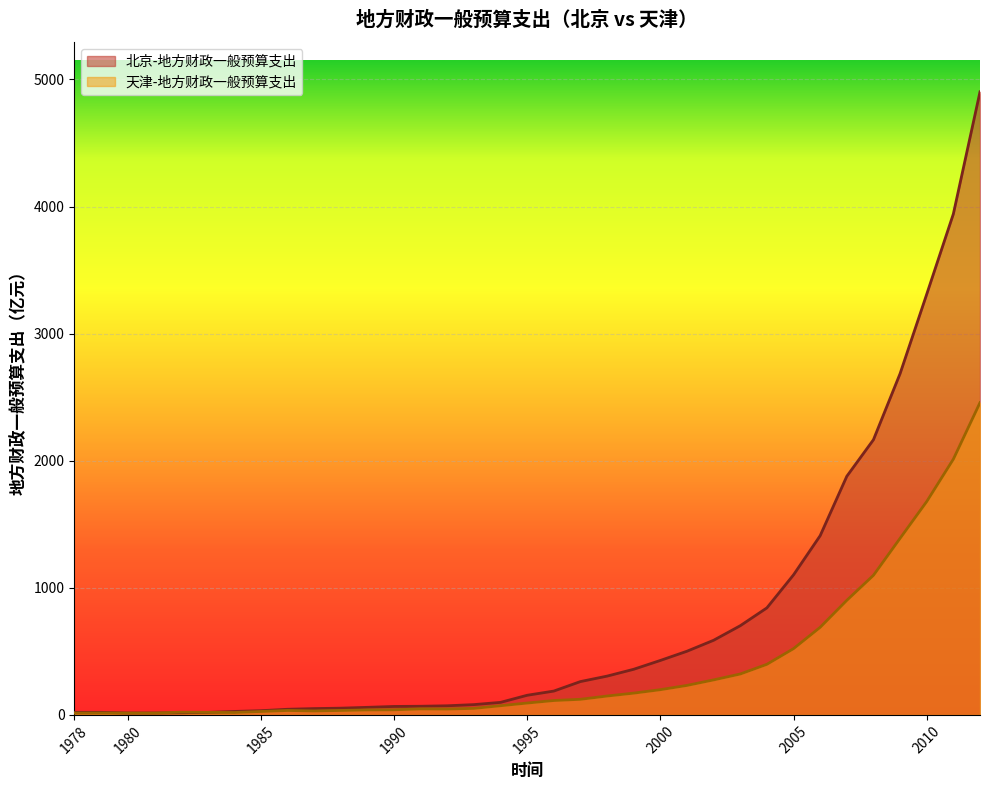

What is the lowest value of the 北京-地方财政一般预算支出 series?

14.8